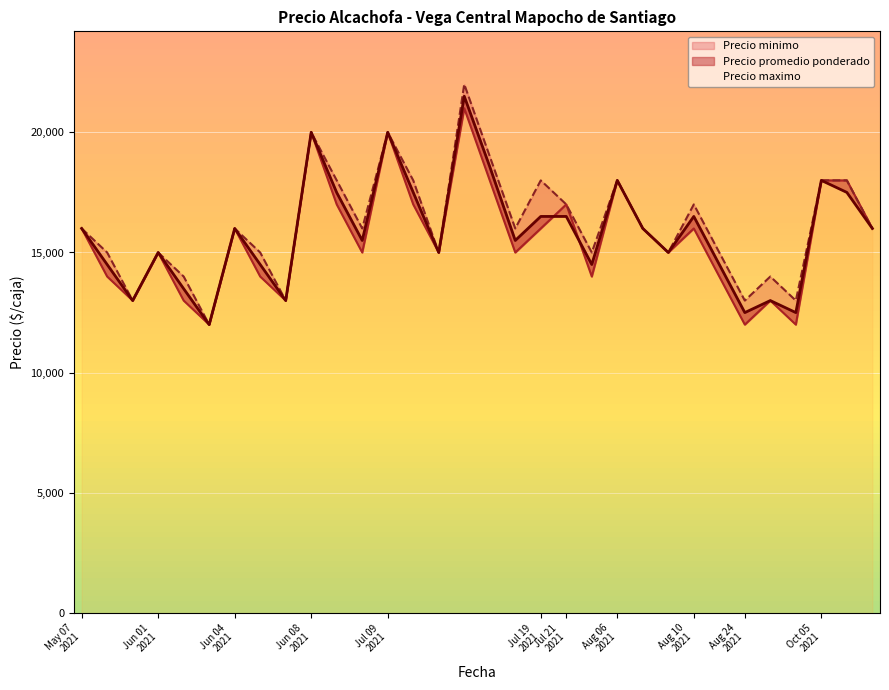

Rank the series at 2021-06-08 from lowest to highest value.

Precio minimo, Precio maximo, Precio promedio ponderado